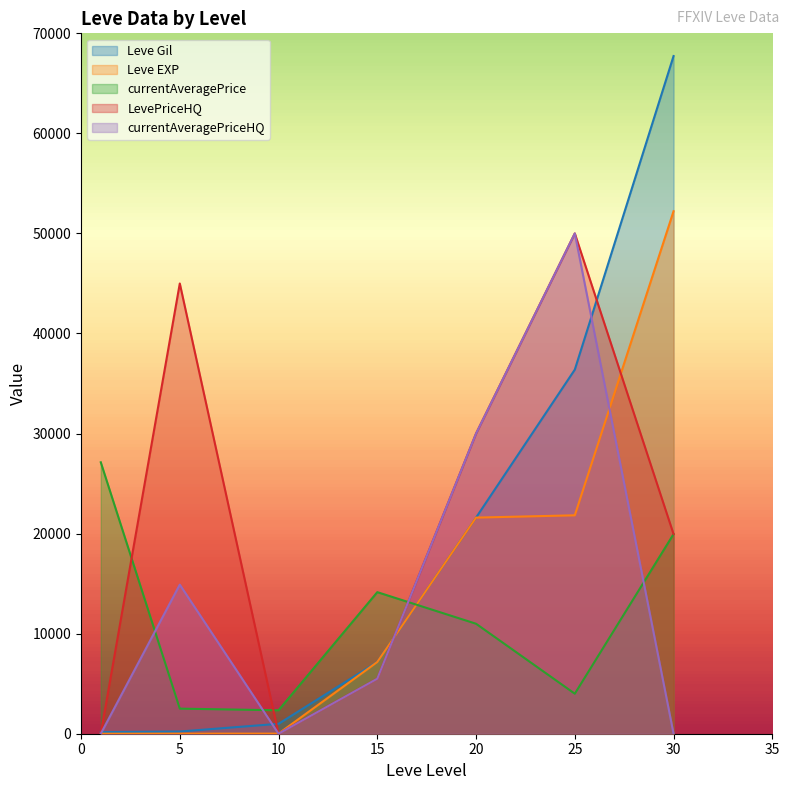

Reading right to left, what are all the values shown in this chart?

Leve Gil: 67730	36390	21600	7170	990	220	160
Leve EXP: 52220	21830	21600	7170	9	5	1
currentAveragePrice: 19950	4000	10992	14149	2342	2507	27128
LevePriceHQ: 19950	50001	30000	5500	0	45000	0
currentAveragePriceHQ: 0	50001	30000	5500	0	14900	0